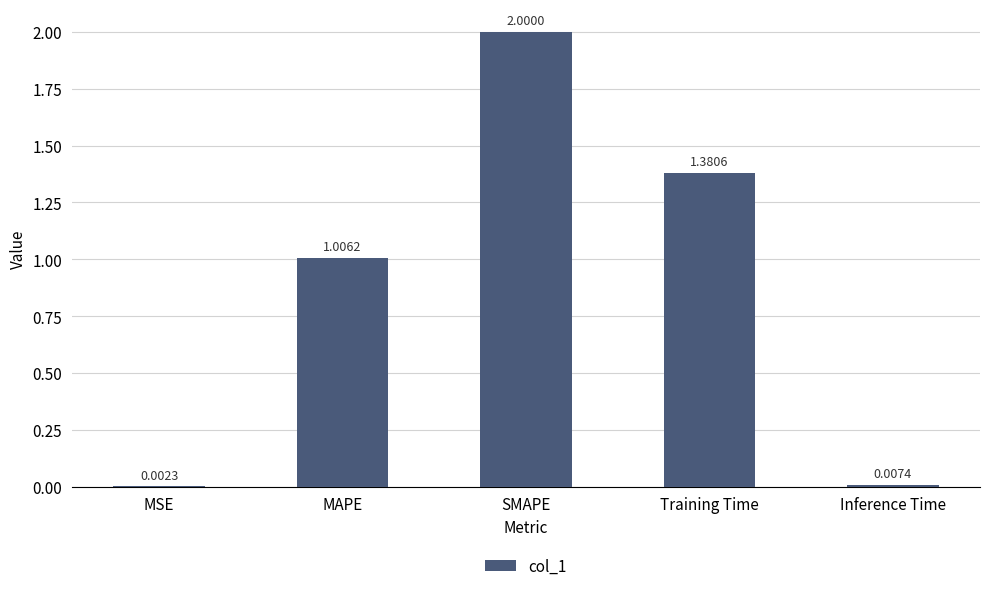

Where does the data first go above 1?

MAPE